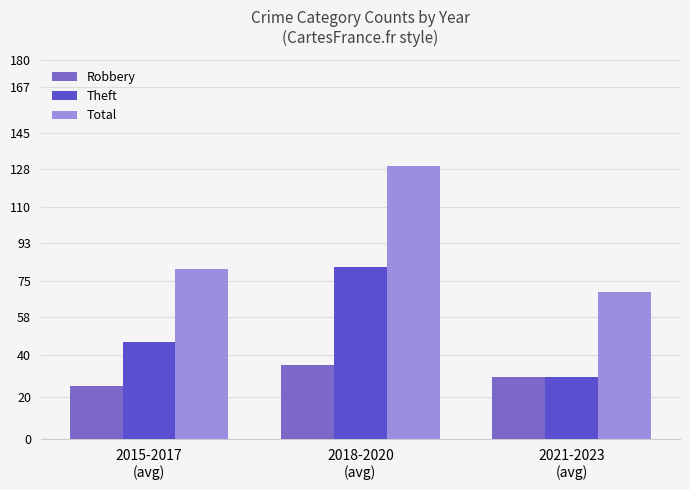

Reading right to left, list all the values displayed in this chart.

Robbery: 2021-2023
(avg)=29.3	2018-2020
(avg)=35.3	2015-2017
(avg)=25.3
Theft: 2021-2023
(avg)=29.7	2018-2020
(avg)=81.7	2015-2017
(avg)=46.0
Total: 2021-2023
(avg)=70.0	2018-2020
(avg)=129.7	2015-2017
(avg)=80.7